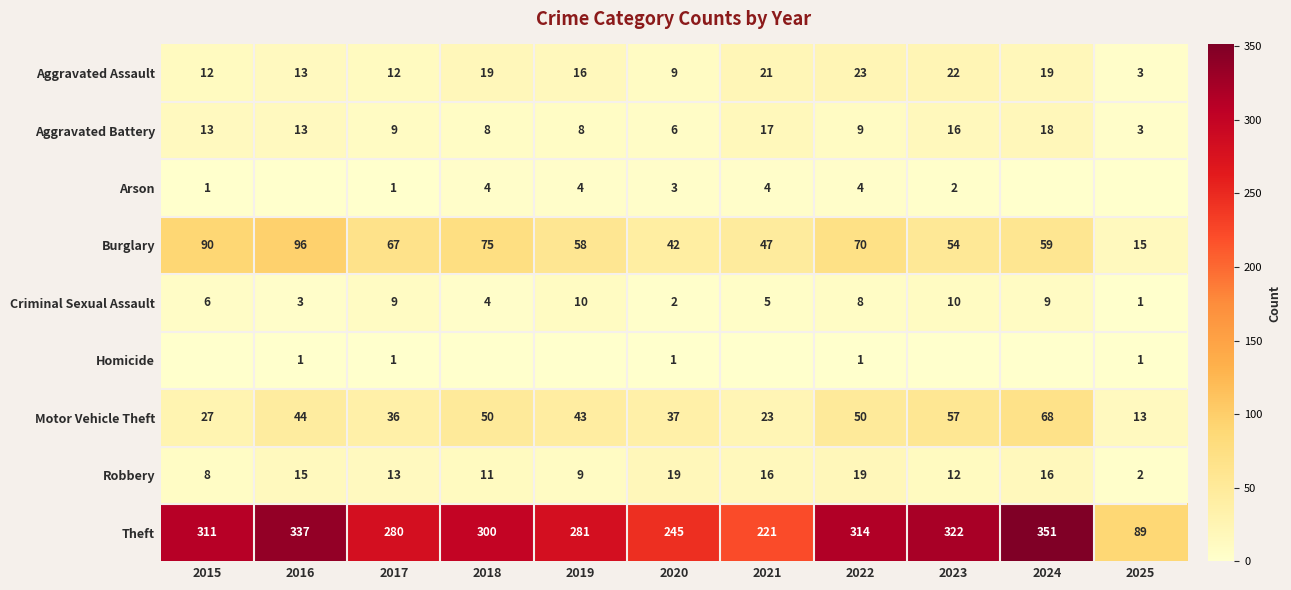

What is the difference between the maximum and minimum values in the Burglary series?

81